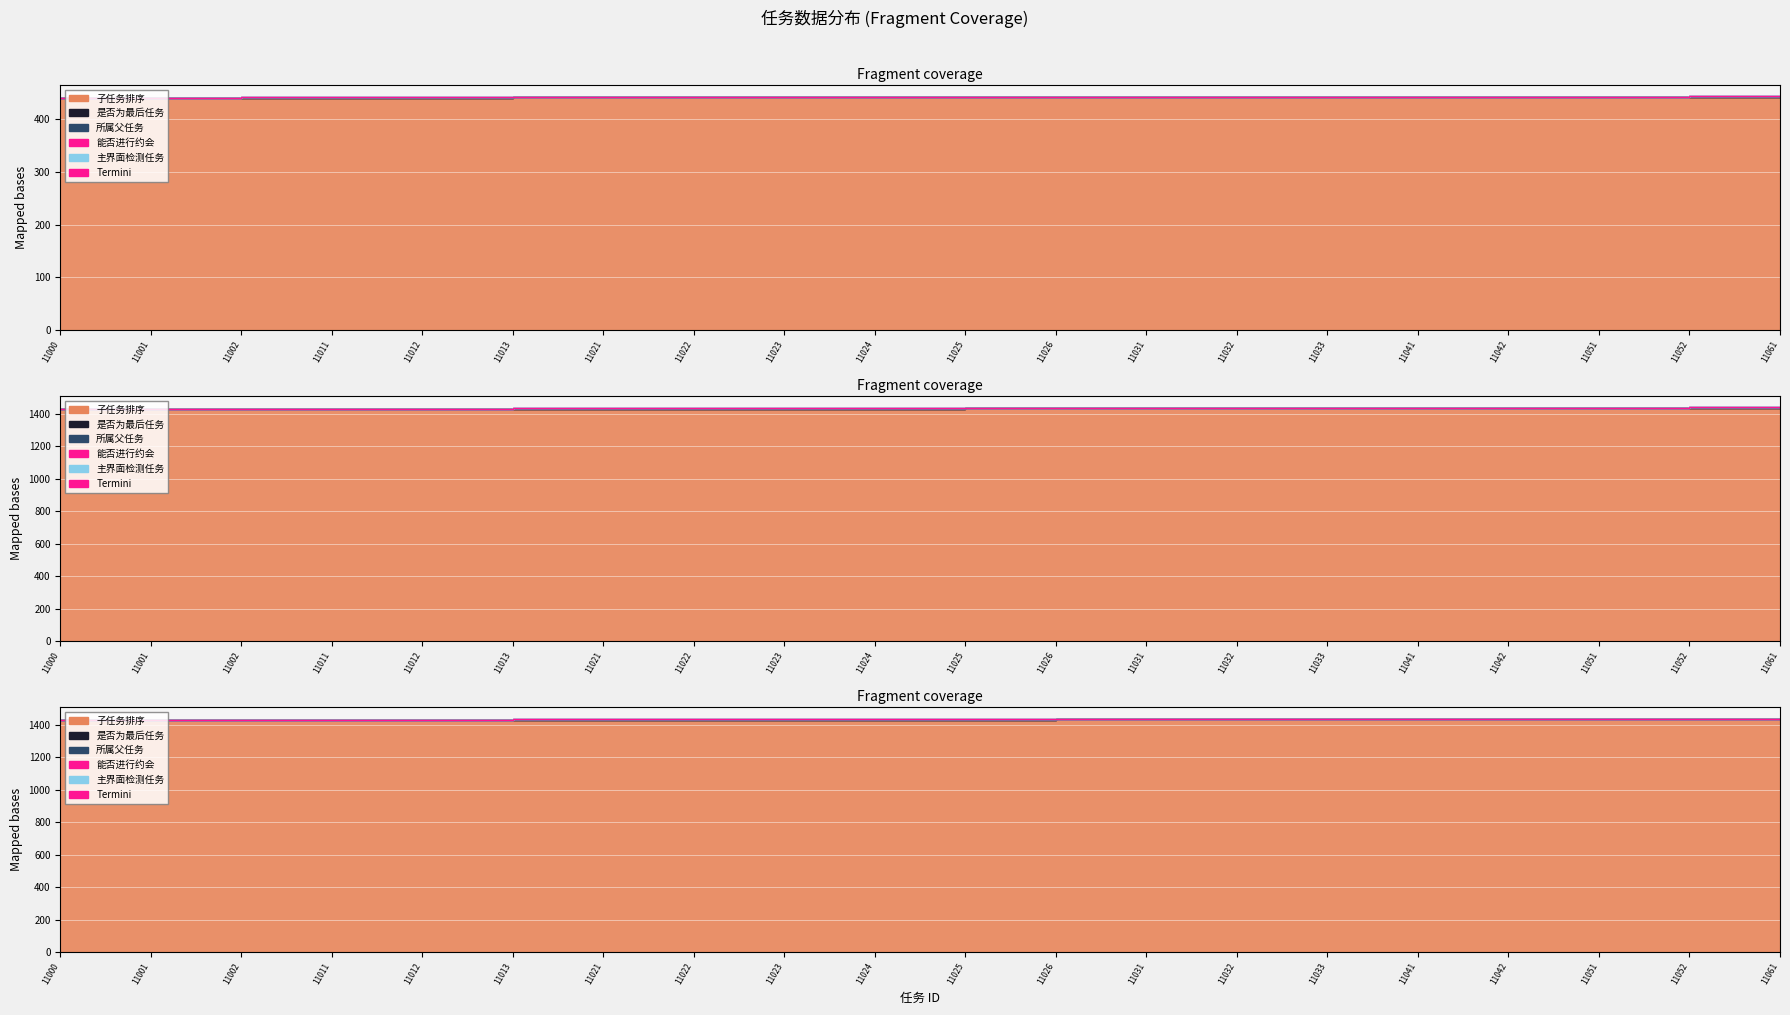

What is the difference between the maximum and minimum values?

8.1